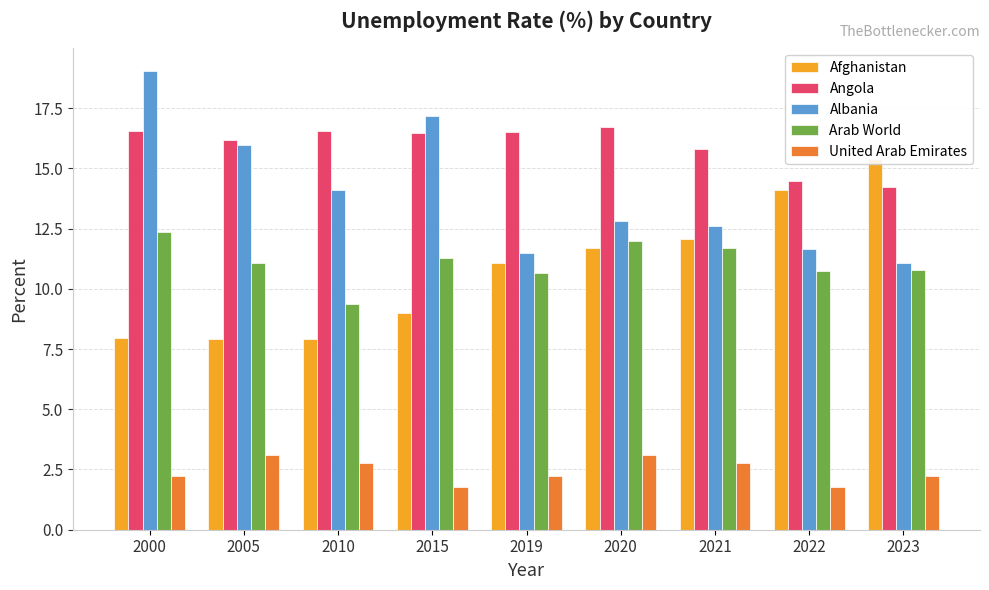

Reading left to right, transcribe all the data shown in this chart.

Afghanistan: 2000=7.9	2005=7.9	2010=7.9	2015=9.0	2019=11.1	2020=11.7	2021=12.1	2022=14.1	2023=15.4
Angola: 2000=16.6	2005=16.2	2010=16.6	2015=16.4	2019=16.5	2020=16.7	2021=15.8	2022=14.5	2023=14.2
Albania: 2000=19.0	2005=16.0	2010=14.1	2015=17.2	2019=11.5	2020=12.8	2021=12.6	2022=11.6	2023=11.1
Arab World: 2000=12.3	2005=11.1	2010=9.4	2015=11.3	2019=10.7	2020=12.0	2021=11.7	2022=10.7	2023=10.8
United Arab Emirates: 2000=2.2	2005=3.1	2010=2.8	2015=1.8	2019=2.2	2020=3.1	2021=2.8	2022=1.8	2023=2.2